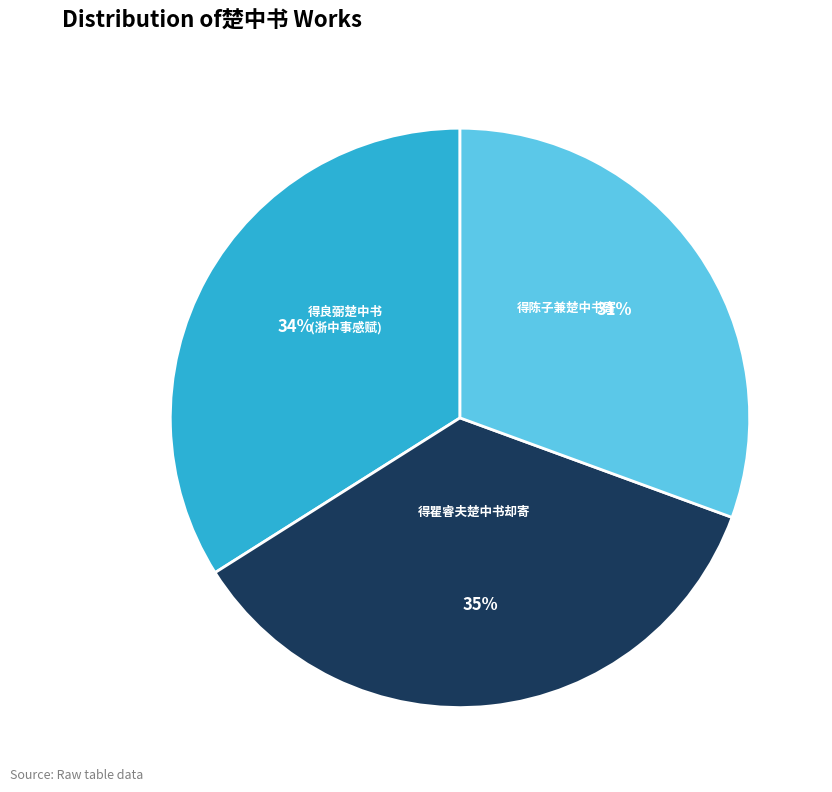

What is the smallest slice in the pie chart?

得陈子兼楚中书寄